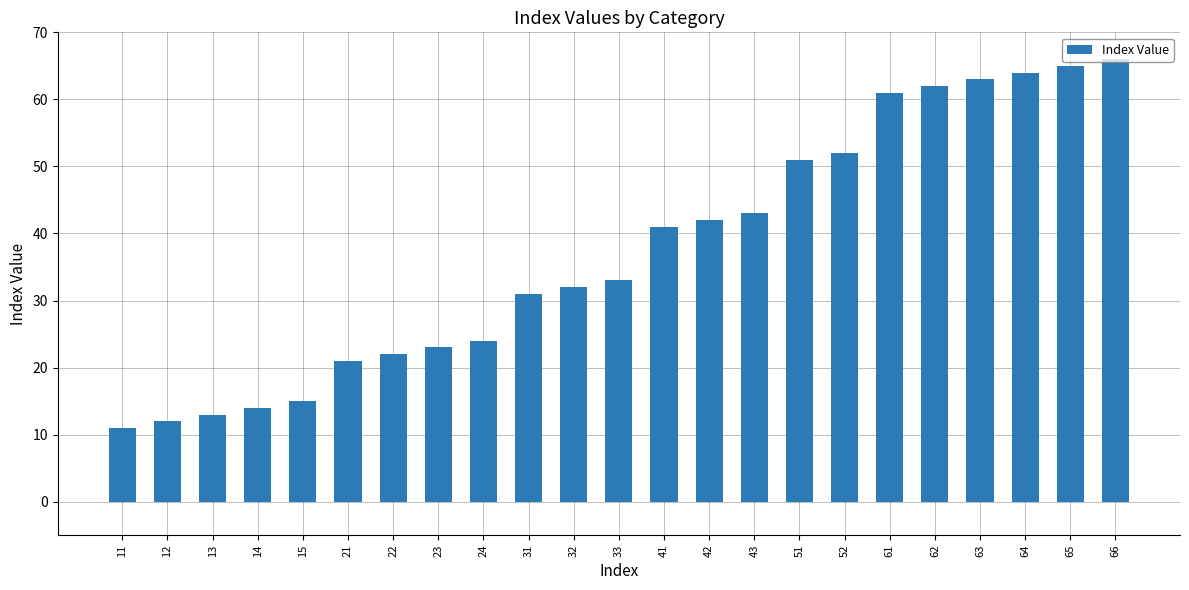

What is the ratio of the value at 15 to the value at 64?

0.2